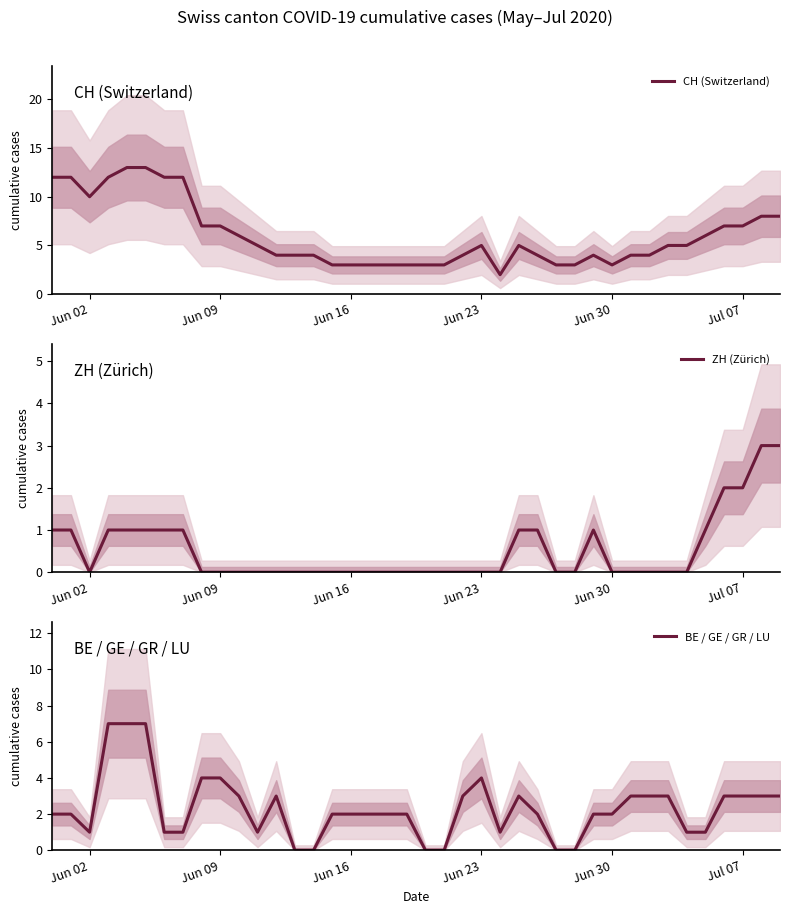

Which series has the largest range (max minus min)?

CH (Switzerland)